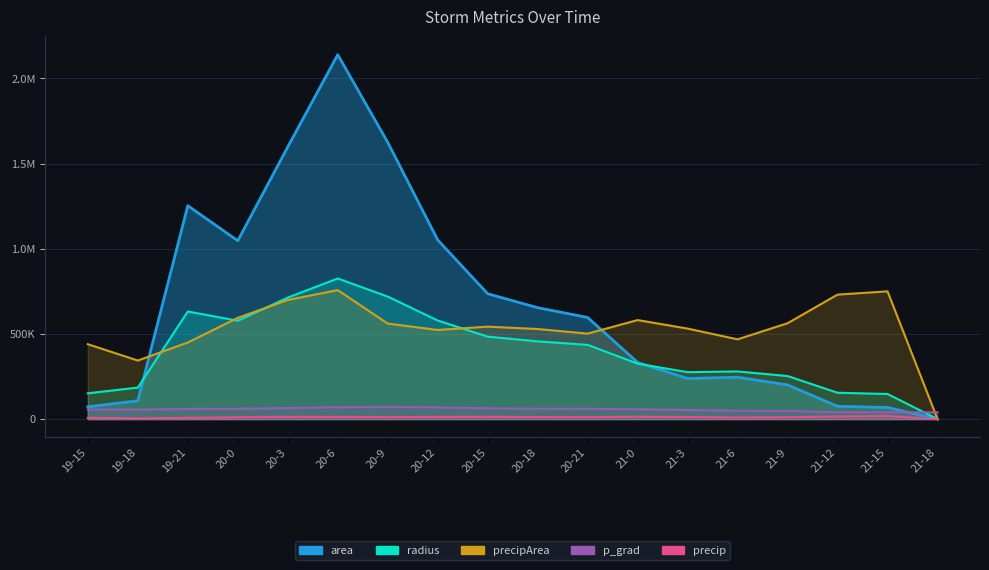

At which category does precip reach its first local valley?

19-18